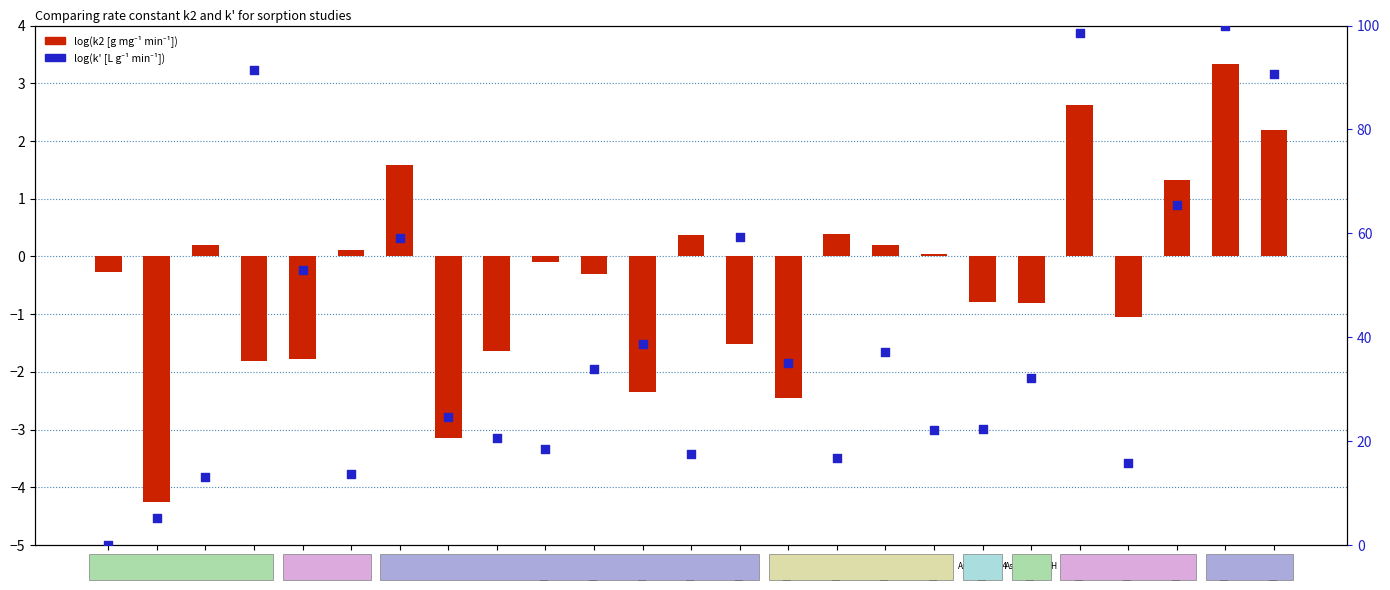

Which series reaches the maximum Y coordinate?

percentile rank within the sample